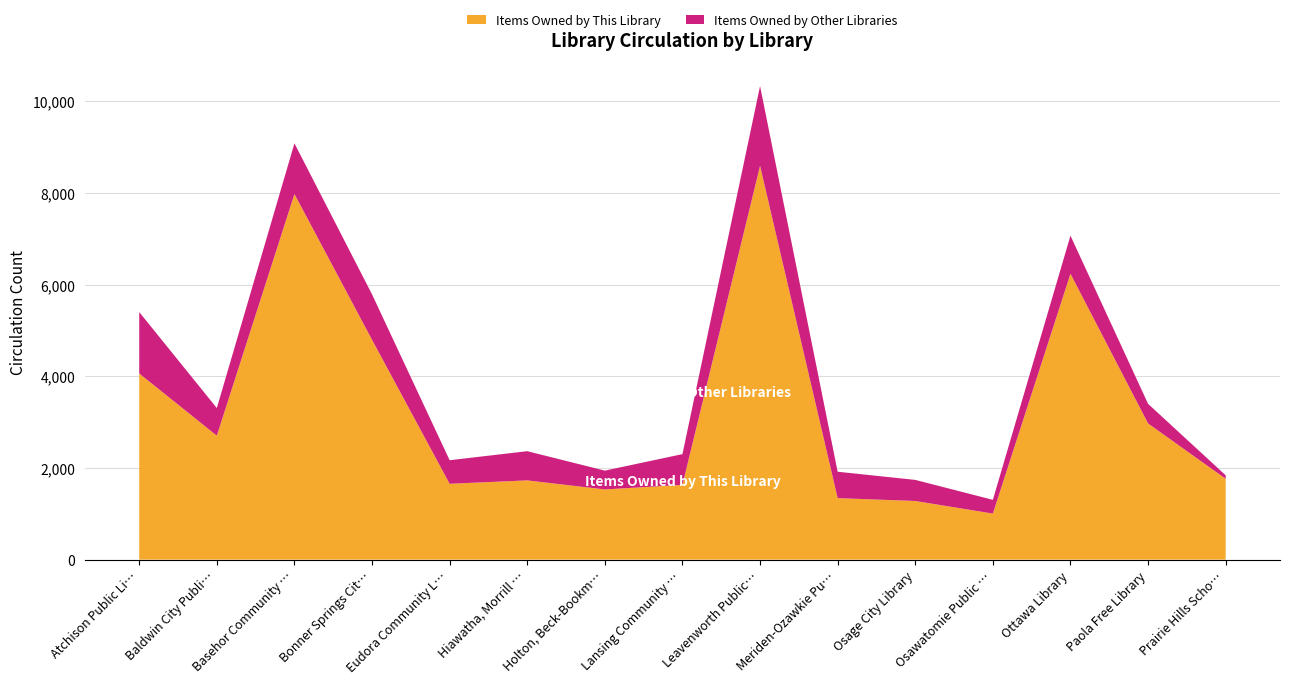

Reading left to right, extract all data points from this chart.

Items Owned by This Library: 4060	2703	7973	4794	1654	1728	1531	1630	8588	1341	1279	1004	6234	2970	1763
Items Owned by Other Libraries: 1339	603	1106	991	514	637	410	671	1739	576	460	300	831	428	76
Total Circulation: 5399	3306	9079	5785	2168	2365	1941	2301	10327	1917	1739	1304	7065	3398	1839